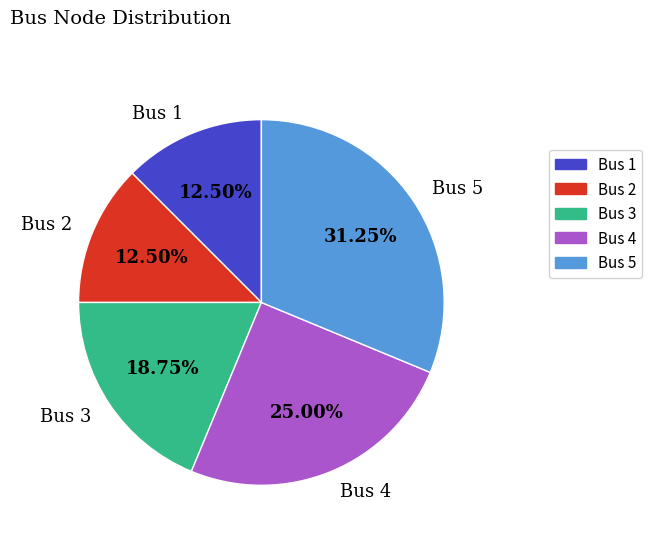

What percentage is the Bus 4 slice, to the nearest percent?

25%